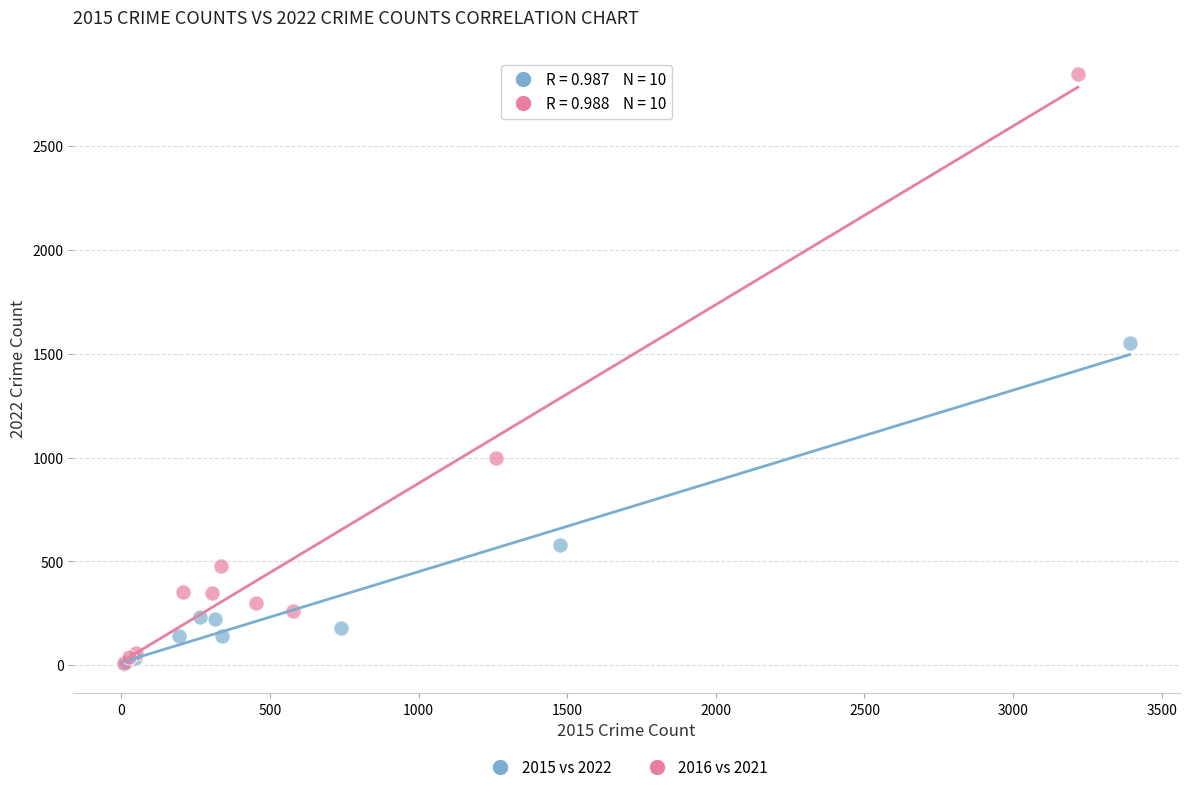

Which series reaches the maximum Y coordinate?

2016 vs 2021